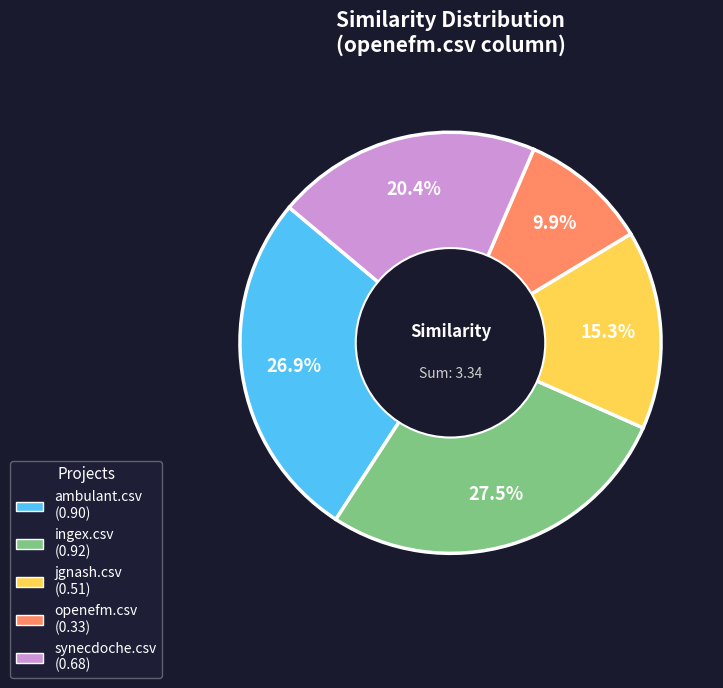

To the nearest percent, what is the average slice percentage?

20%